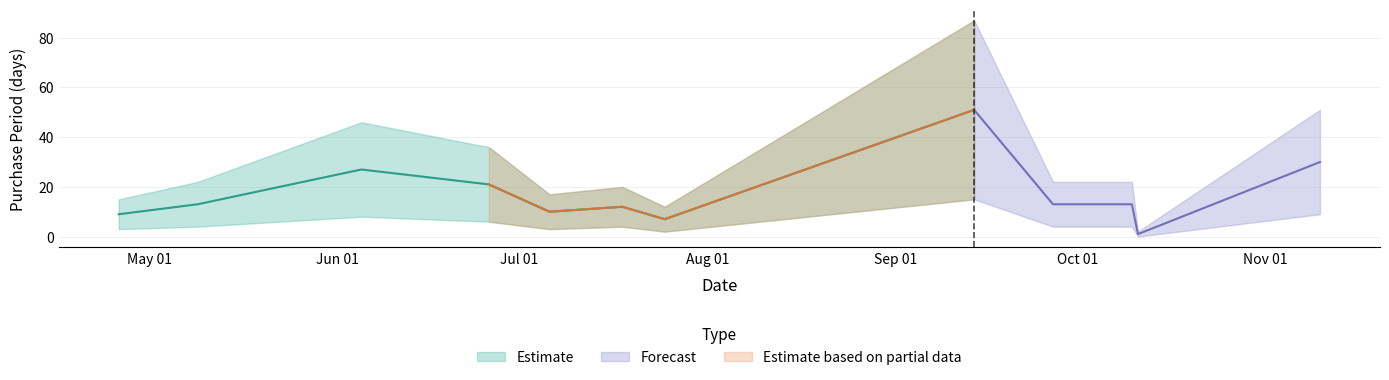

How many data points are less than 13?

5